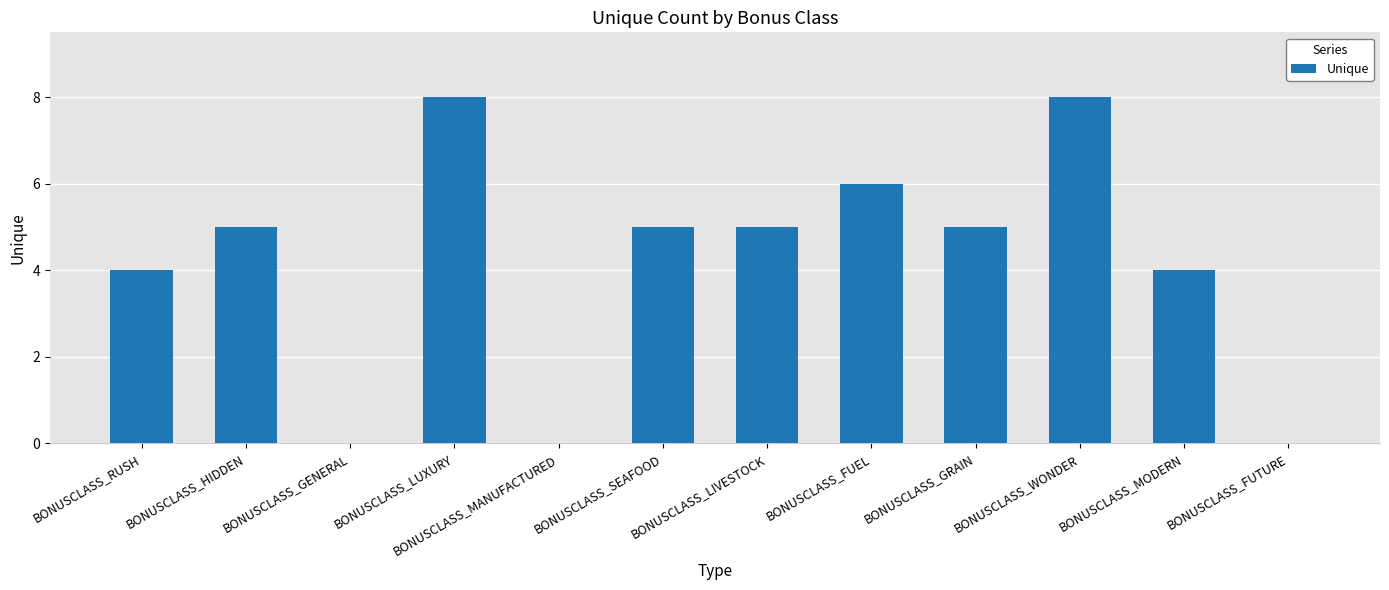

Reading left to right, what are all the values shown in this chart?

BONUSCLASS_RUSH=4	BONUSCLASS_HIDDEN=5	BONUSCLASS_GENERAL=0	BONUSCLASS_LUXURY=8	BONUSCLASS_MANUFACTURED=0	BONUSCLASS_SEAFOOD=5	BONUSCLASS_LIVESTOCK=5	BONUSCLASS_FUEL=6	BONUSCLASS_GRAIN=5	BONUSCLASS_WONDER=8	BONUSCLASS_MODERN=4	BONUSCLASS_FUTURE=0